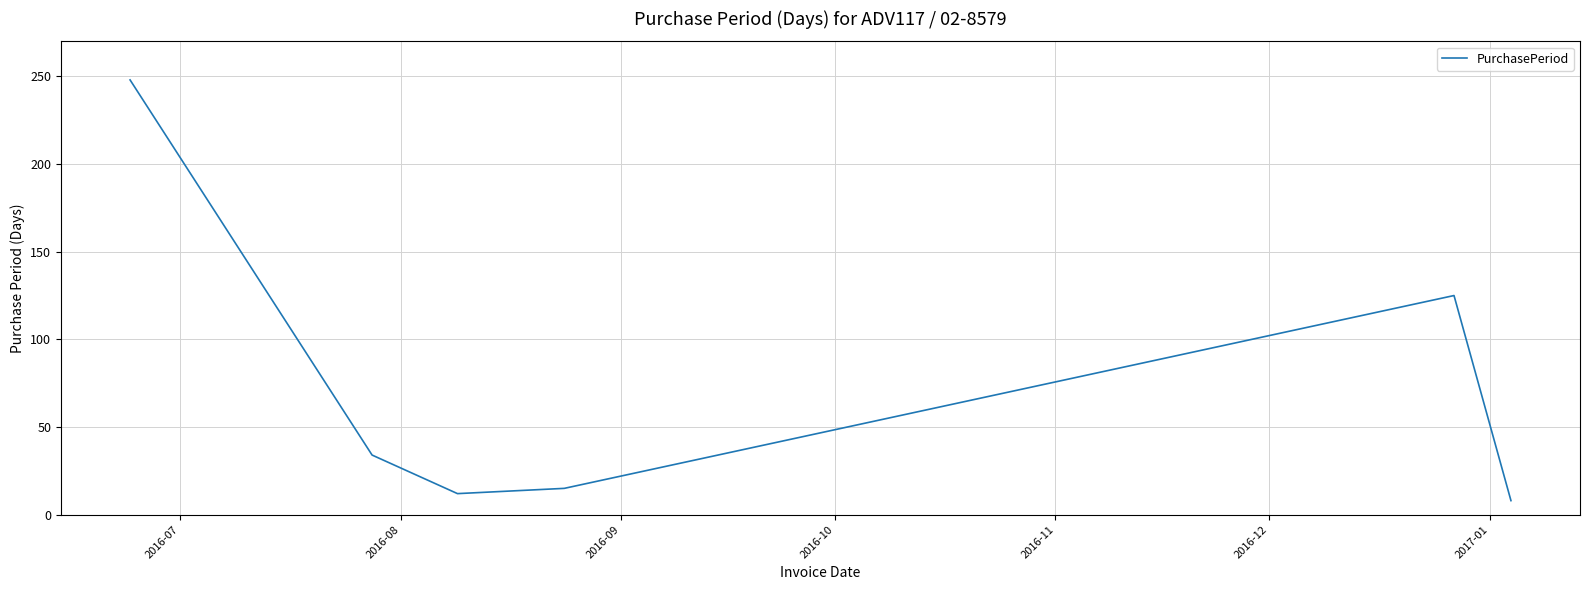

True or false: there are more than 0 points higher than both neighbors.

True